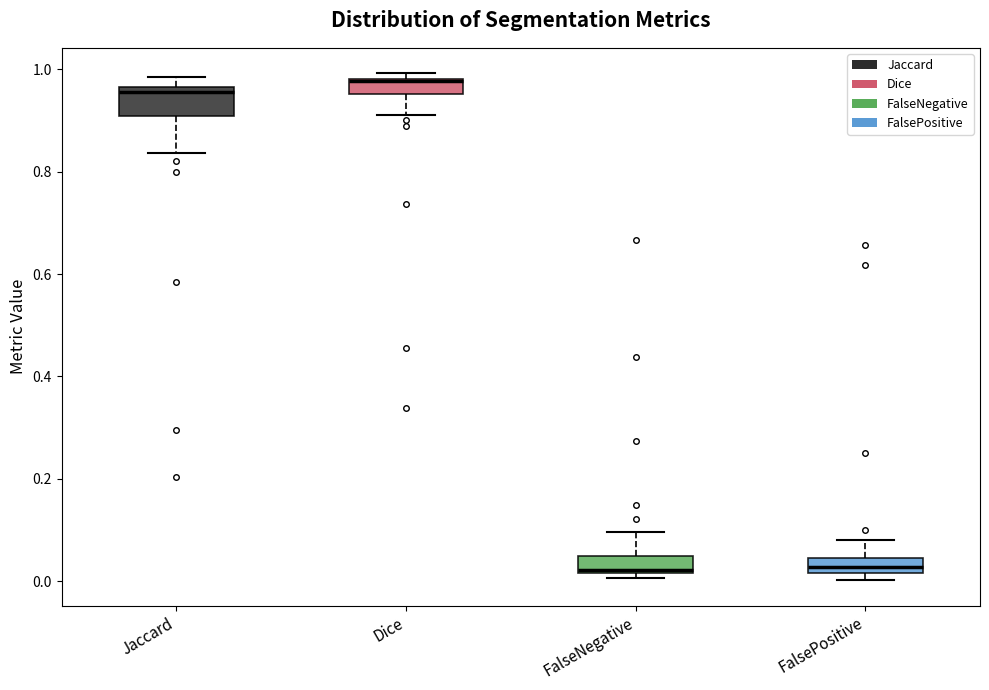

Which box has the highest median line?

Dice